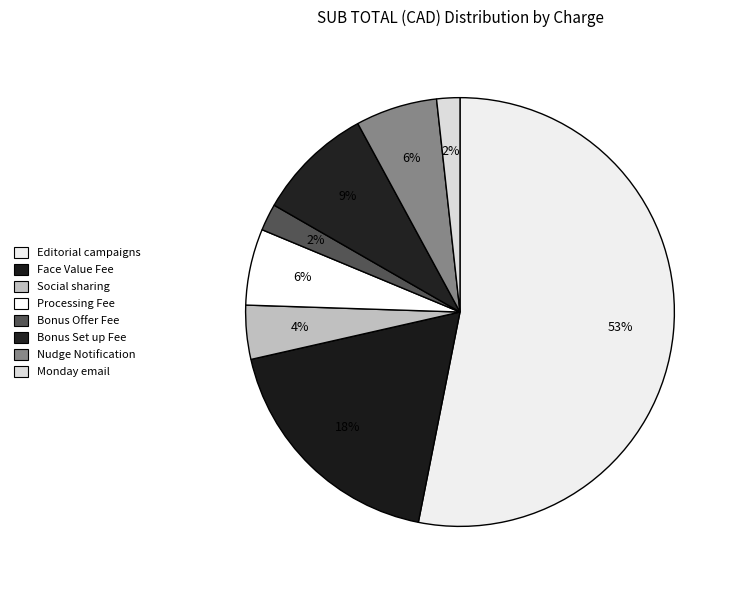

Rank the categories by value from lowest to highest.

Monday email, Bonus Offer Fee, Social sharing, Processing Fee, Nudge Notification, Bonus Set up Fee, Face Value Fee, Editorial campaigns